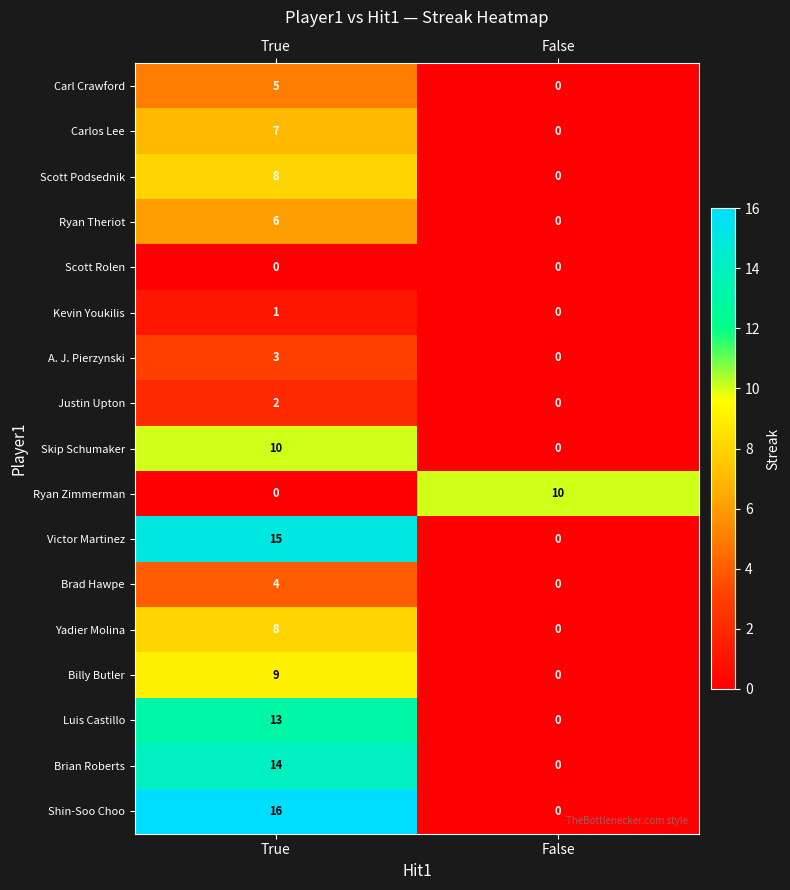

At how many categories does at least one series exceed 8?

2